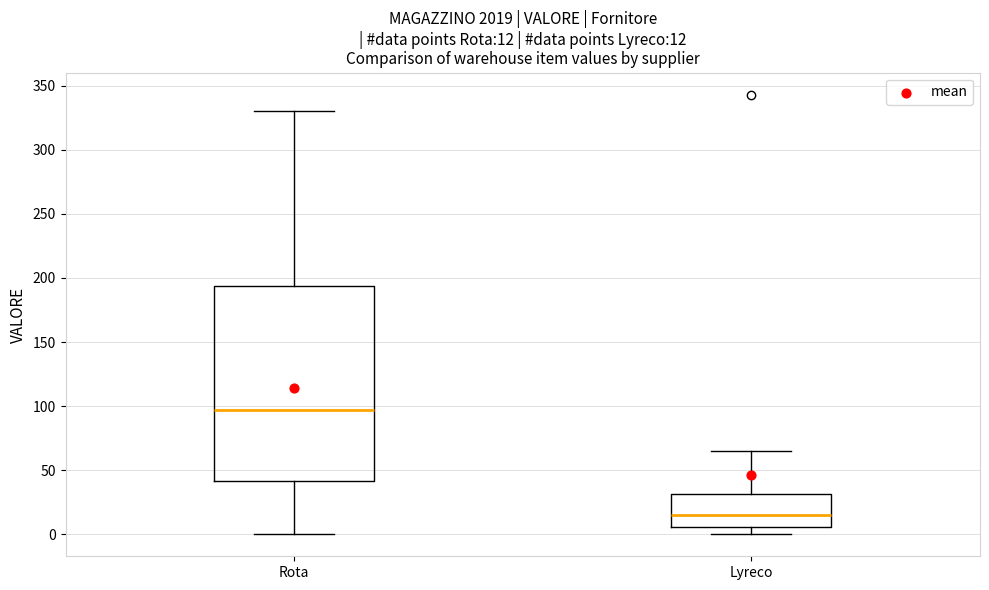

Comparing the boxes themselves (not the whiskers), which one is the tallest?

Rota